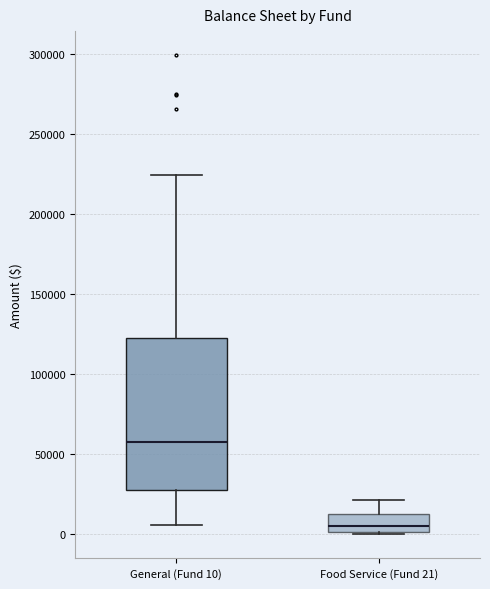

Which box's median line is the highest?

General (Fund 10)